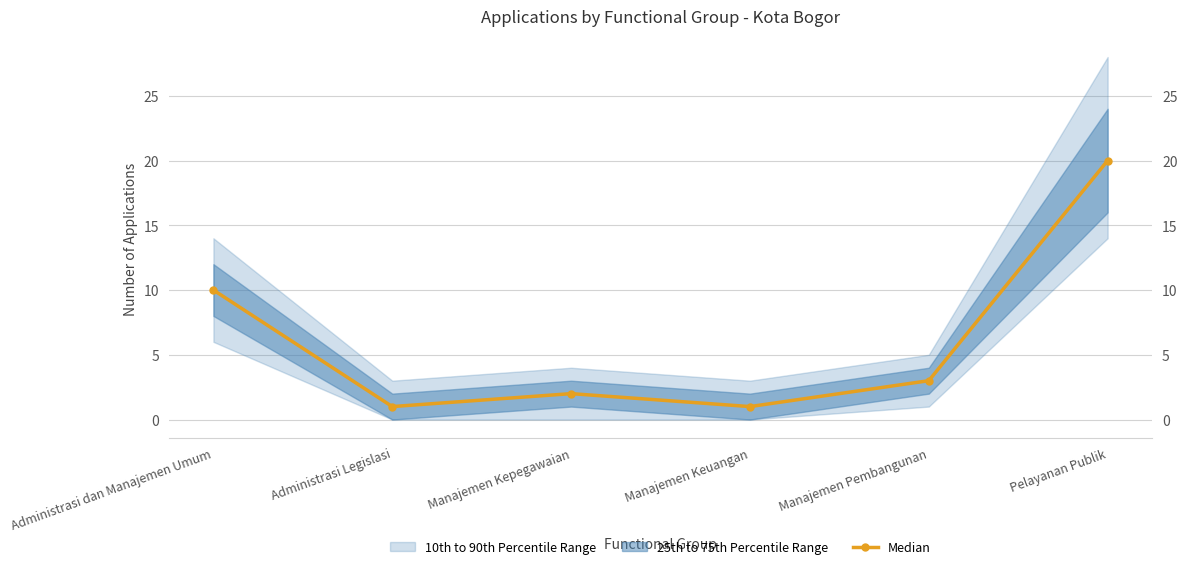

List the labels in order of value, smallest first.

Administrasi Legislasi, Manajemen Keuangan, Manajemen Kepegawaian, Manajemen Pembangunan, Administrasi dan Manajemen Umum, Pelayanan Publik